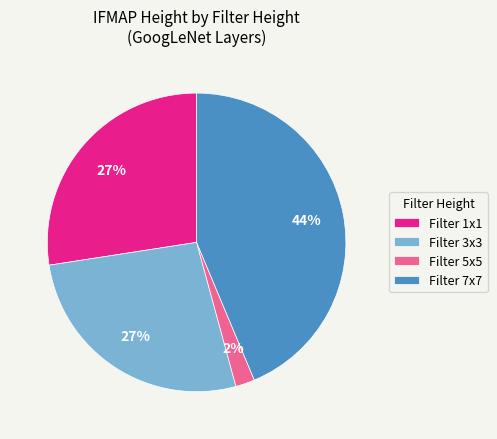

How many segments does this pie chart have?

4